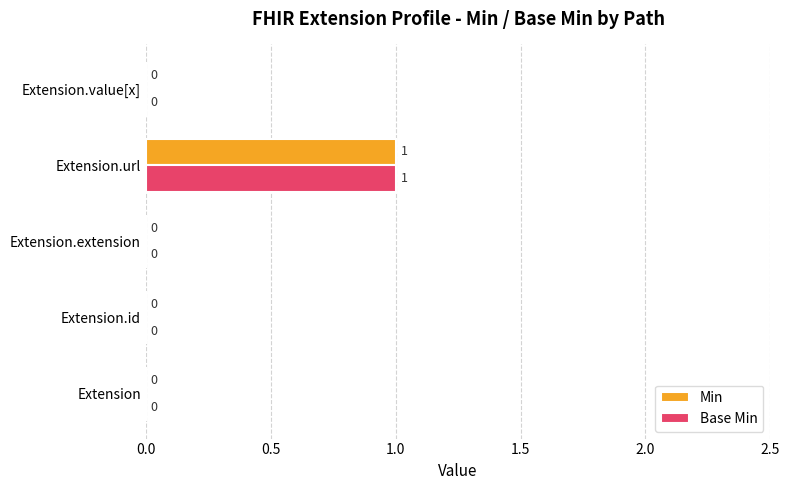

At which category is the sum across all series the highest?

Extension.url